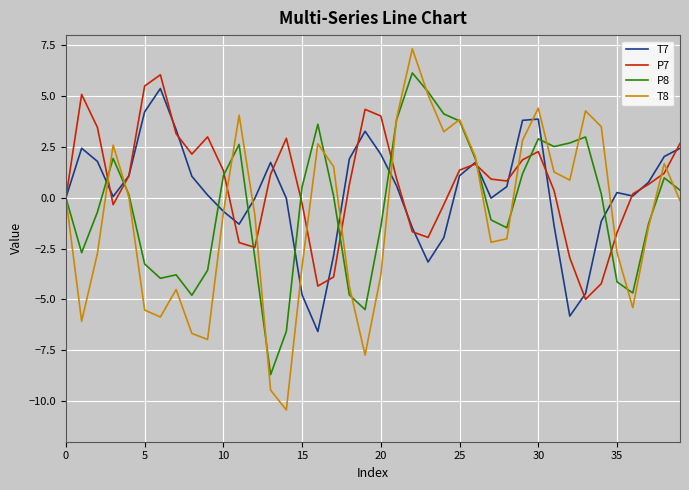

What is the maximum value shown in the chart?

7.3